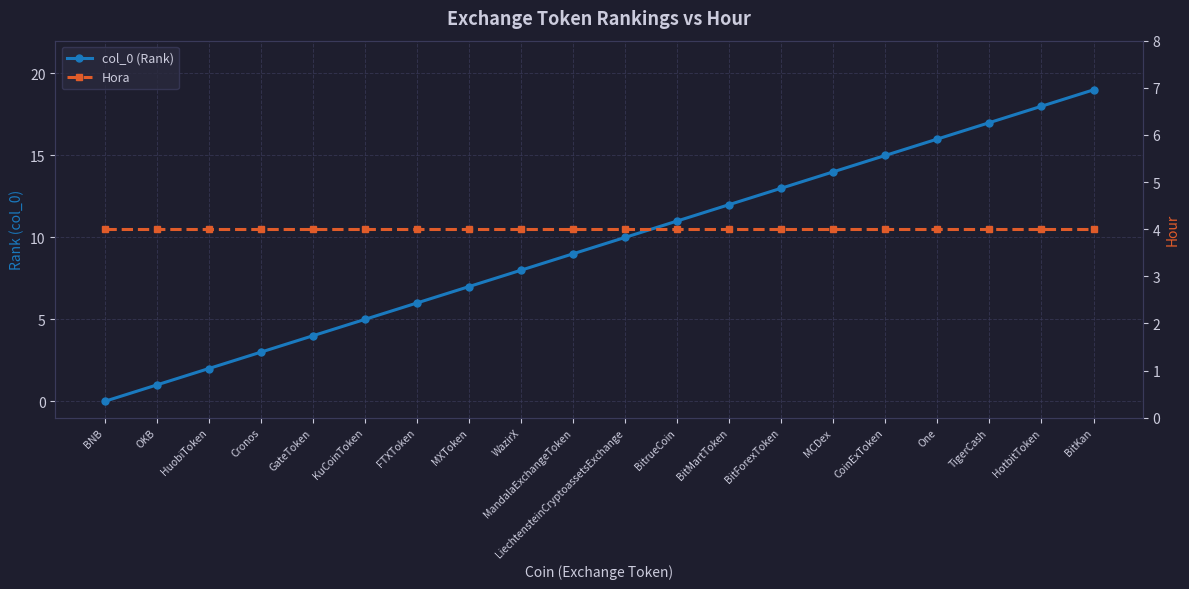

How many categories are shown in the chart?

20